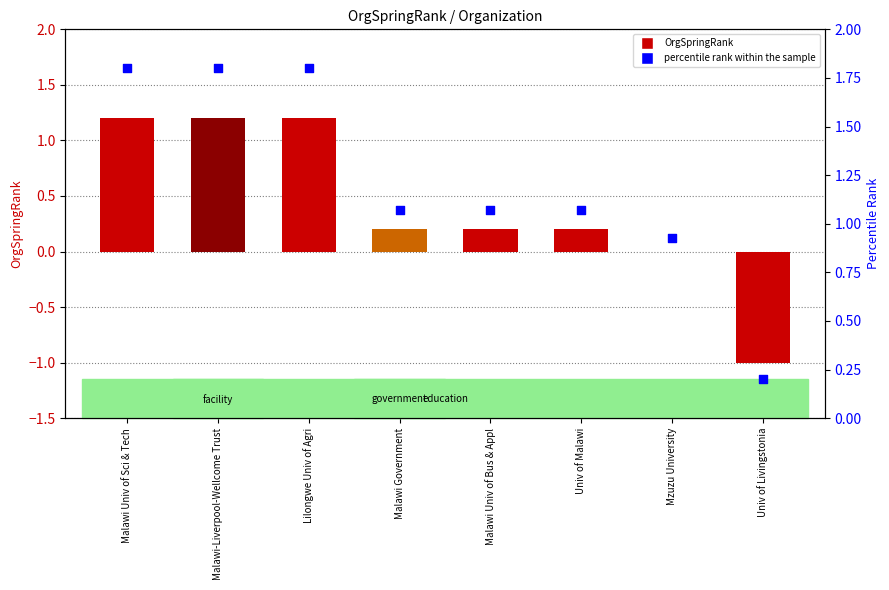

Which series has the widest spread of Y values?

OrgSpringRank